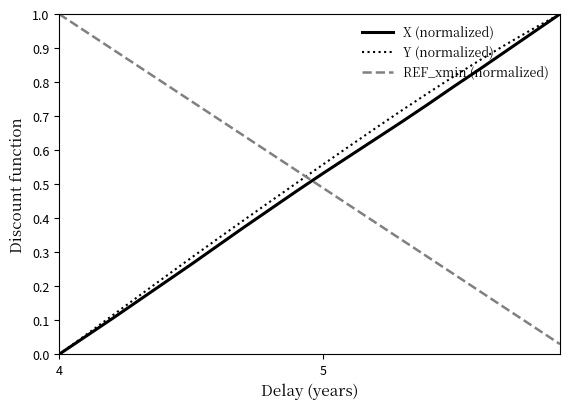

After their last crossing, which series has the higher values: REF_xmin (normalized) or Y (normalized)?

Y (normalized)